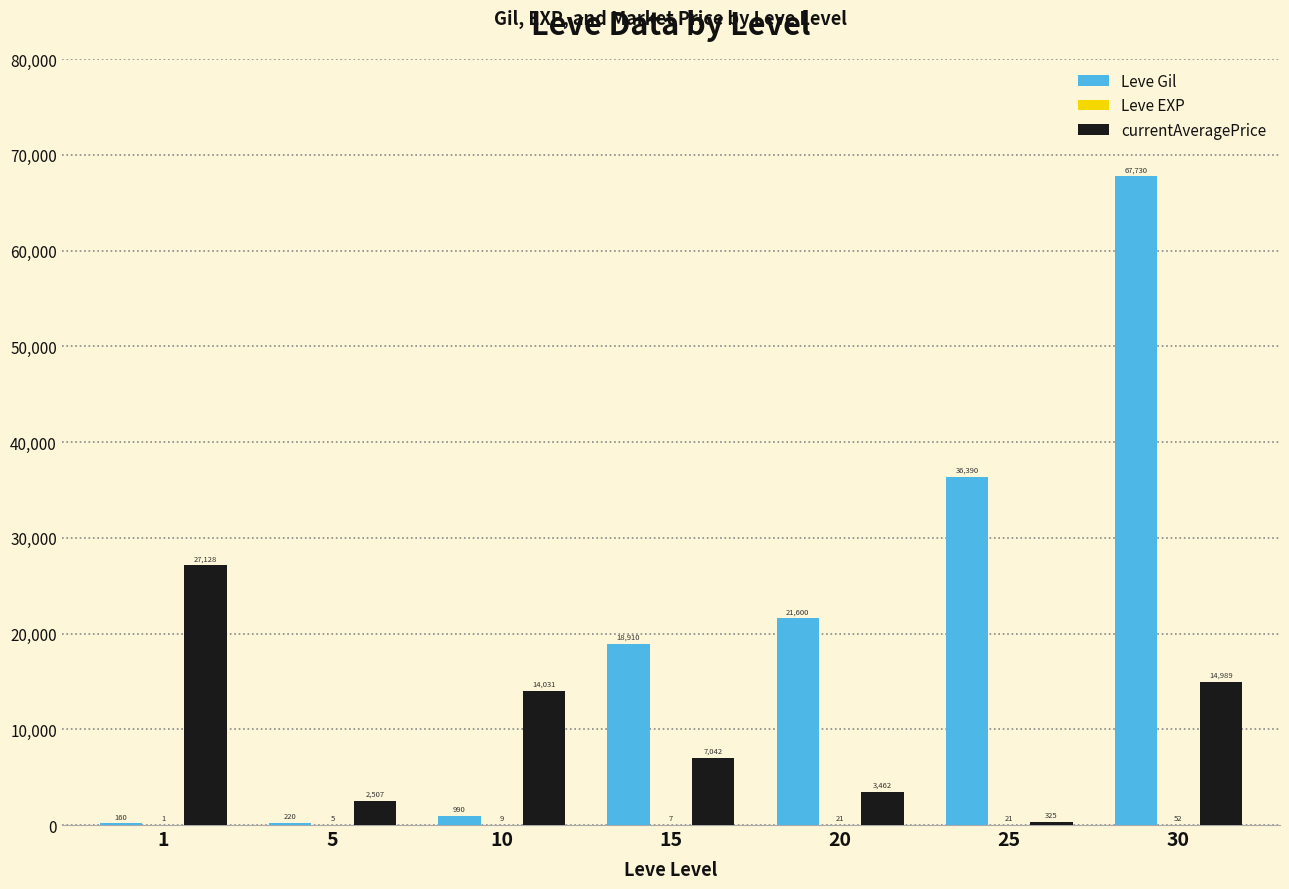

How many series are shown in this chart?

3